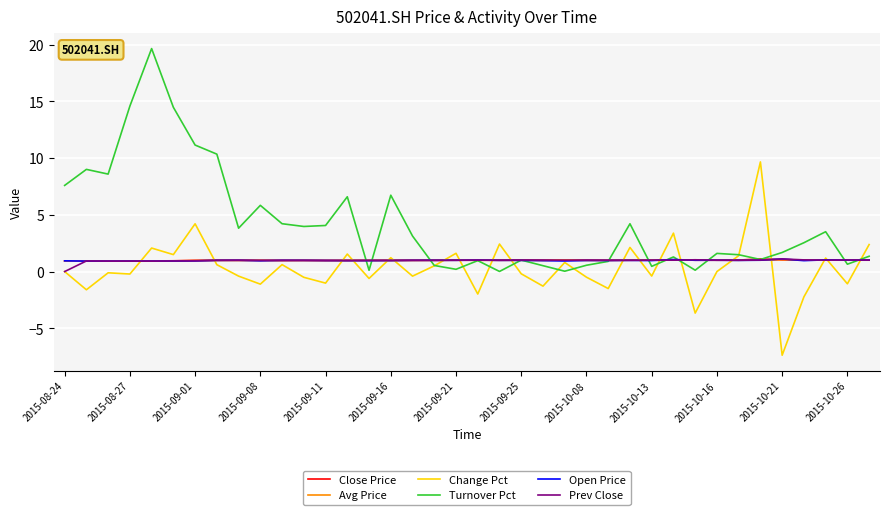

What is the greatest value displayed?

19.7